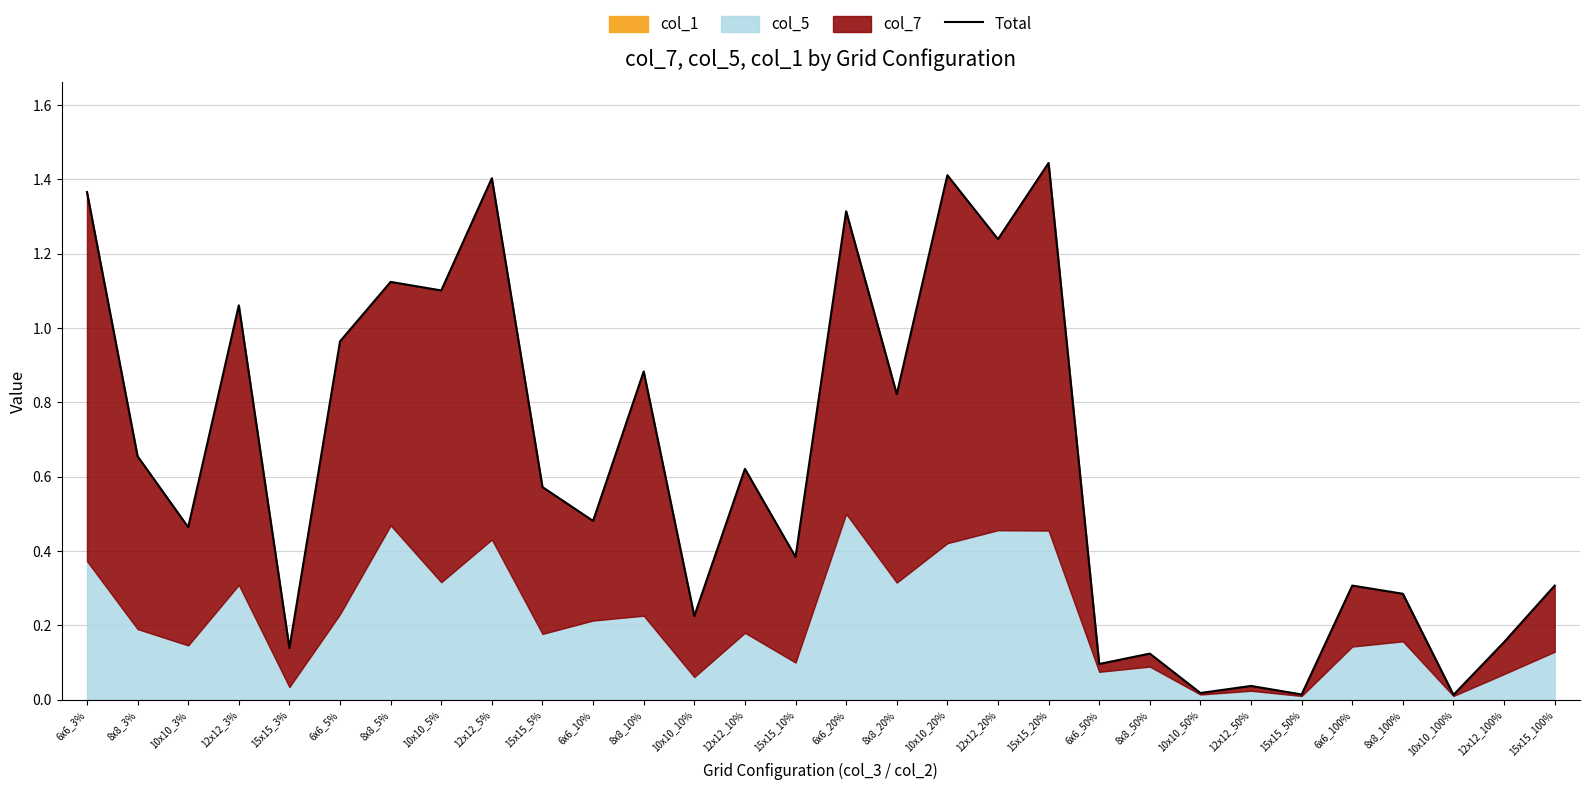

Reading left to right, extract all data points from this chart.

1.4	0.7	0.5	1.1	0.1	1.0	1.1	1.1	1.4	0.6	0.5	0.9	0.2	0.6	0.4	1.3	0.8	1.4	1.2	1.4	0.1	0.1	0.0	0.0	0.0	0.3	0.3	0.0	0.2	0.3